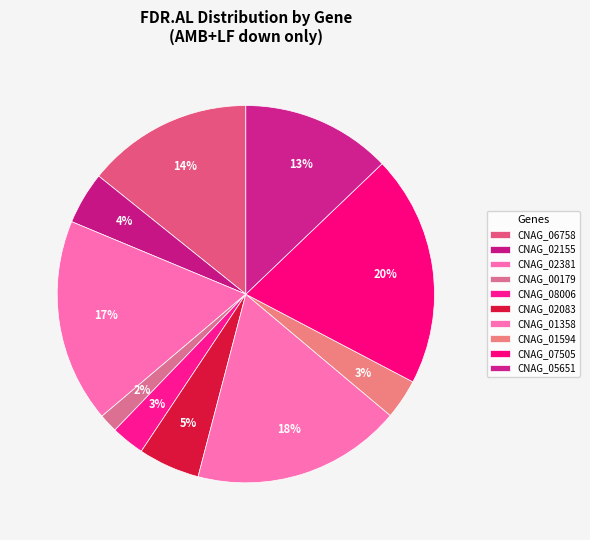

How many segments does this pie chart have?

10